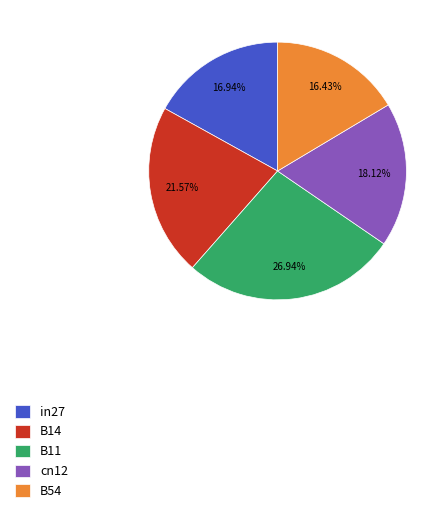

What portion of the pie excludes B54?

83.6%